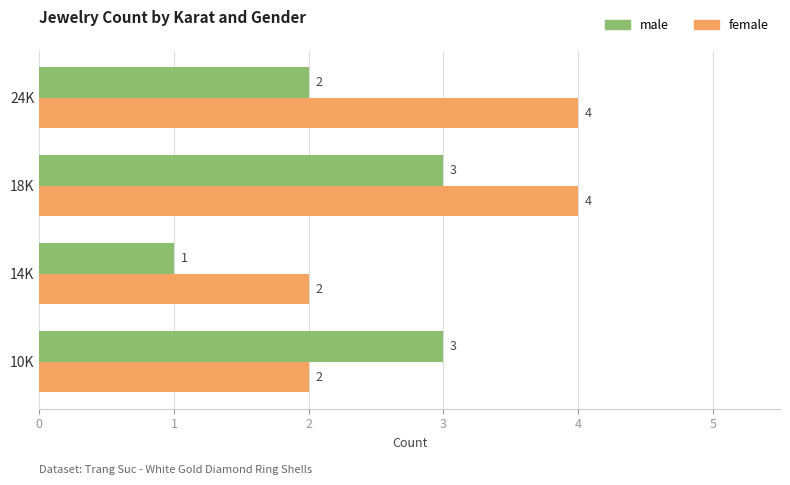

How many male values are between 2 and 3?

3